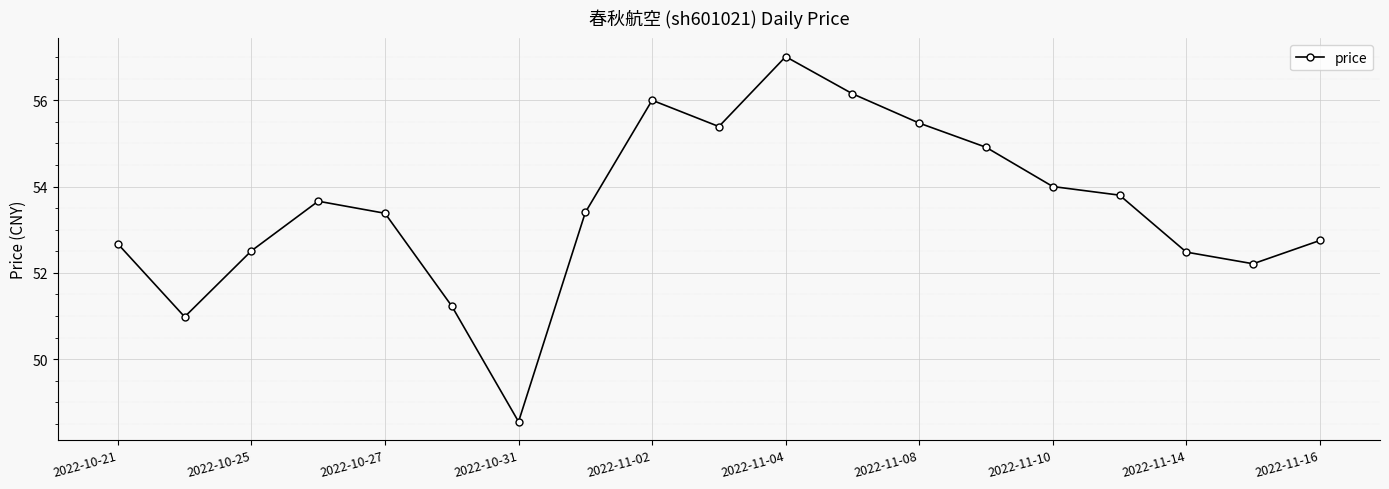

What is the average value?

53.5